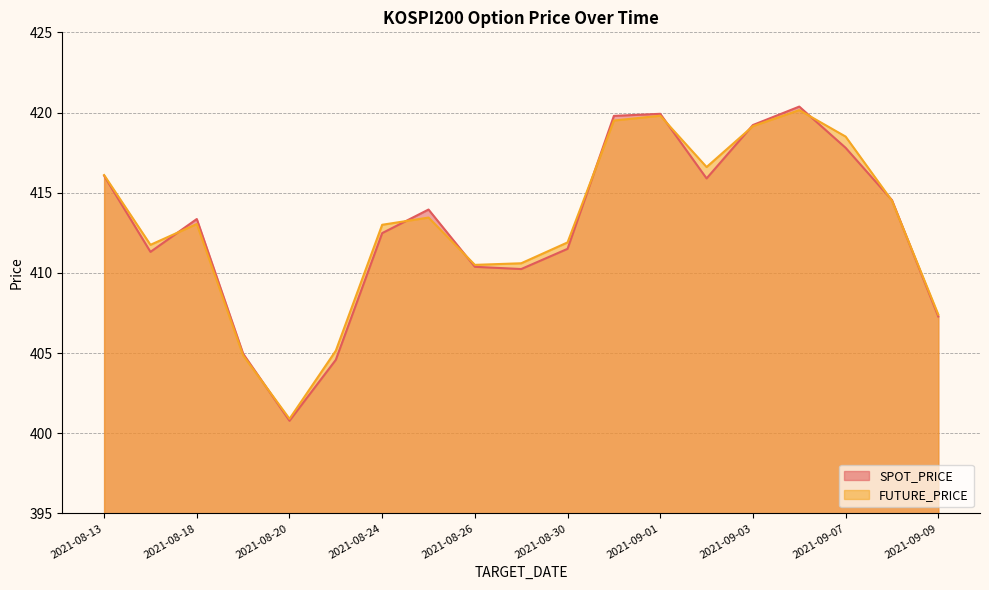

How many data points does each series have?

19